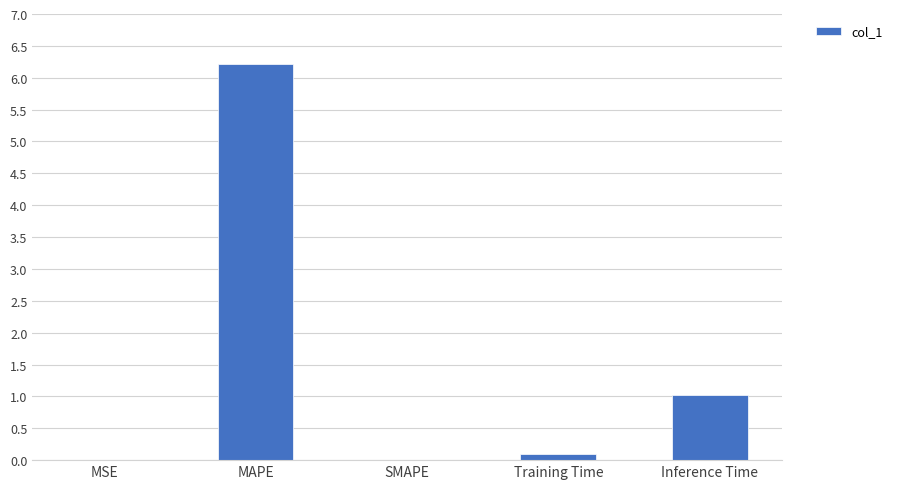

Is it true that the value at Inference Time is 1.0?

True